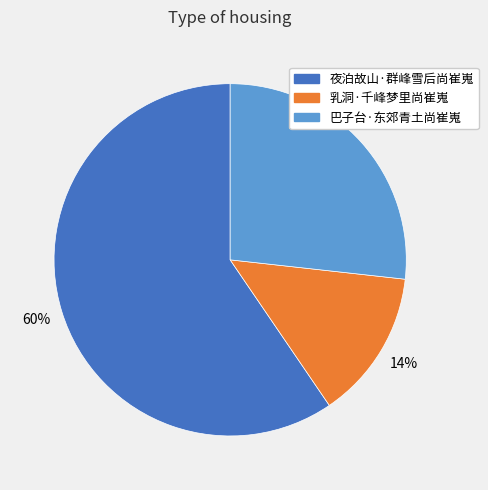

To the nearest percent, what portion does 乳洞·千峰梦里尚崔嵬 represent?

14%